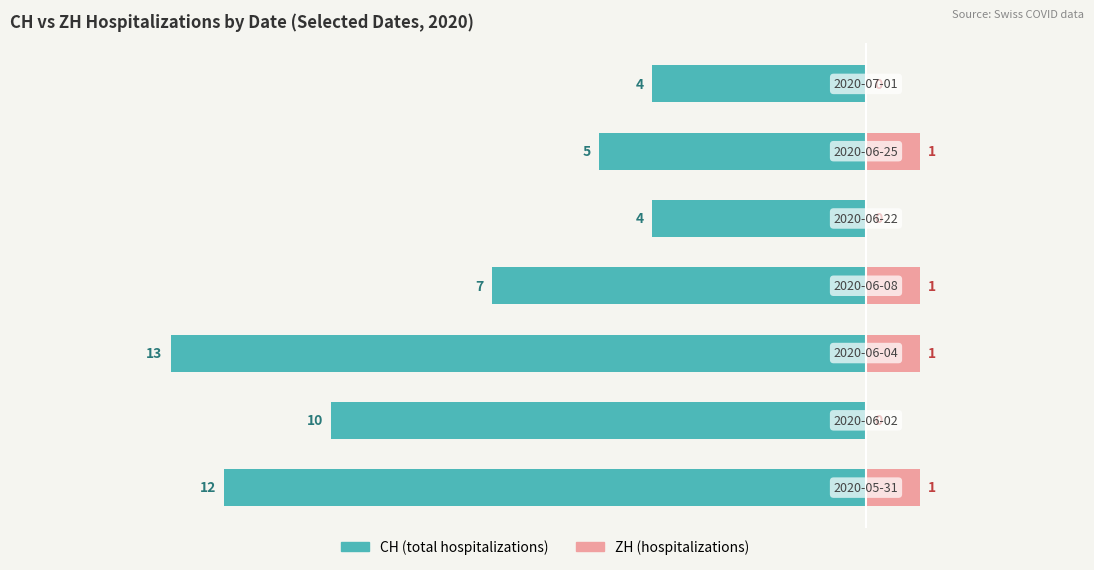

What is the value of the ZH (hospitalizations) bar at the 4th from the left?

1